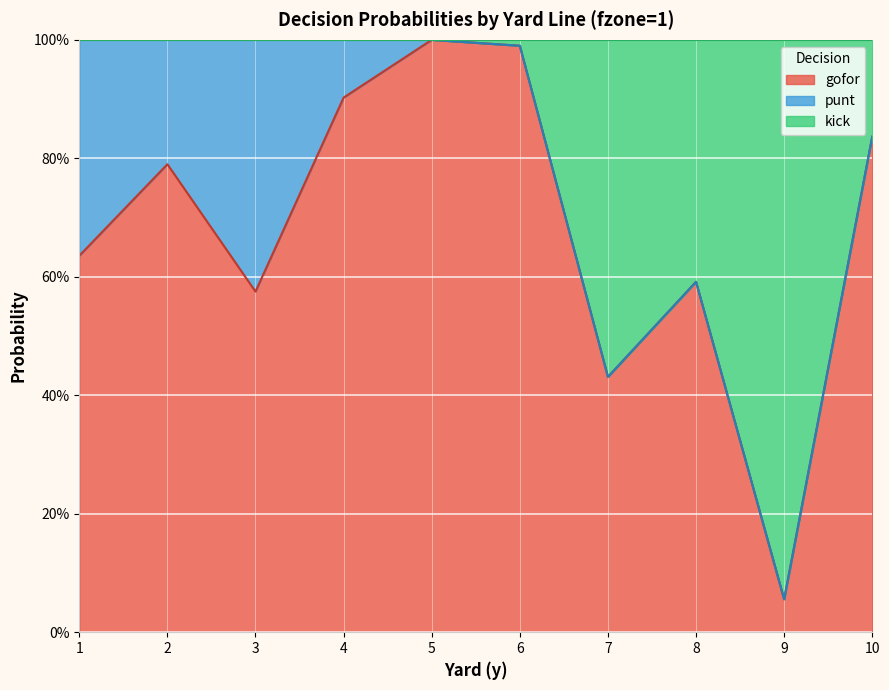

What is the average value of the gofor series?

0.7